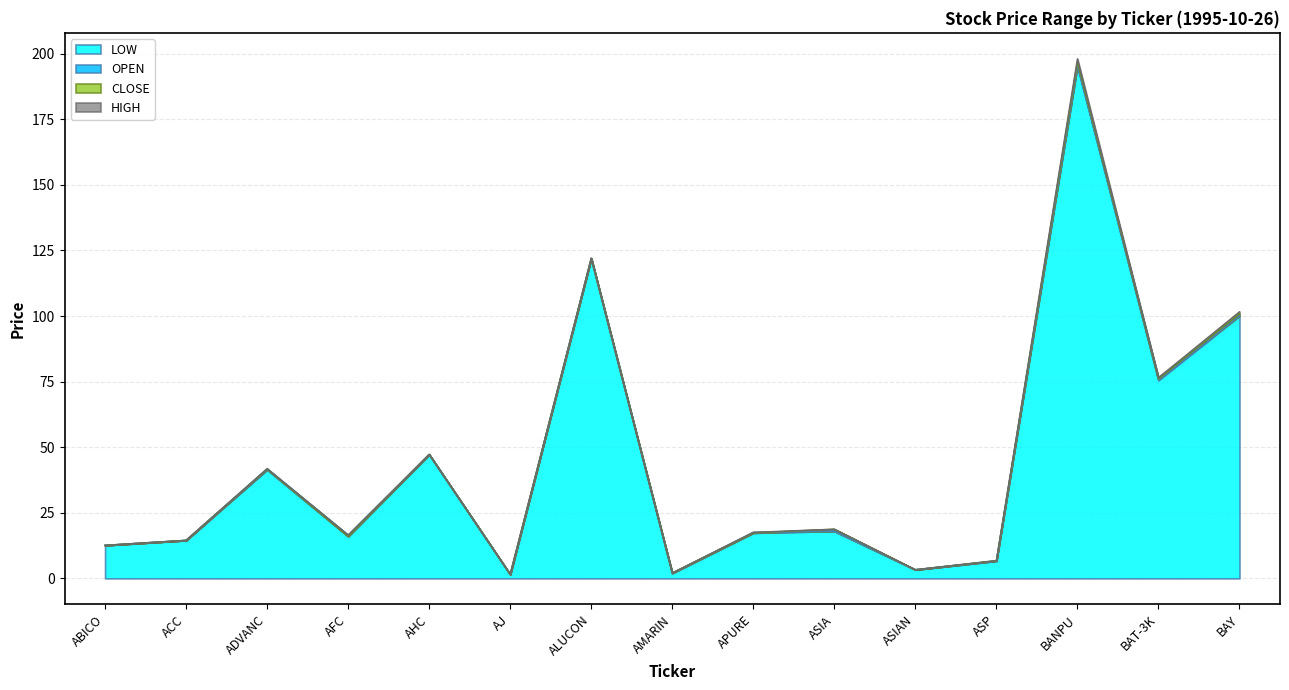

Which label corresponds to the smallest value in the chart?

AJ